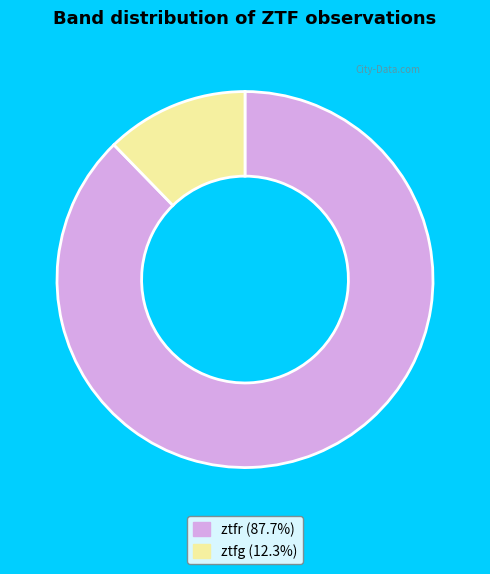

Between ztfr and ztfg, which is larger?

ztfr